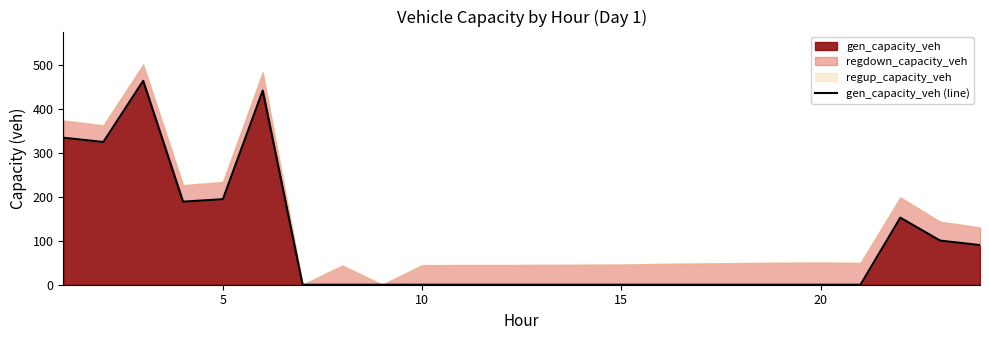

What is the sum of all values?

2293.3